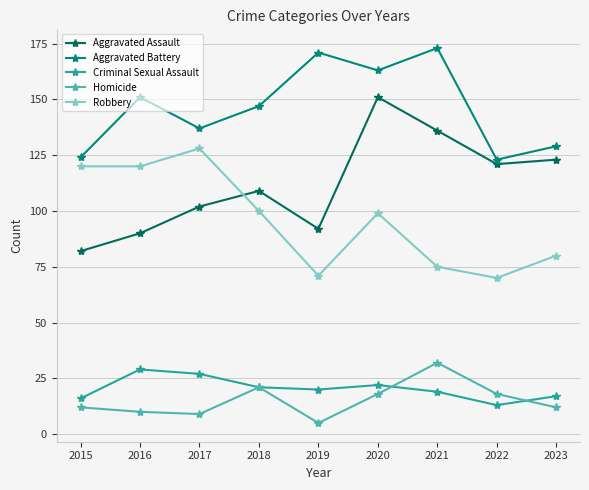

What is the difference between the second highest and minimum values in the Criminal Sexual Assault series?

14